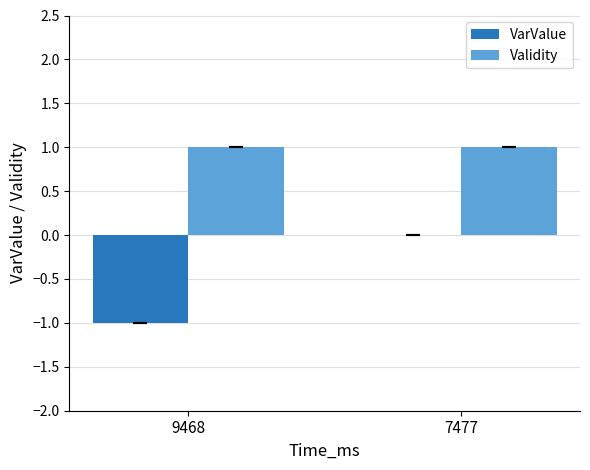

The VarValue series shows -1 at 9468. True or false?

True